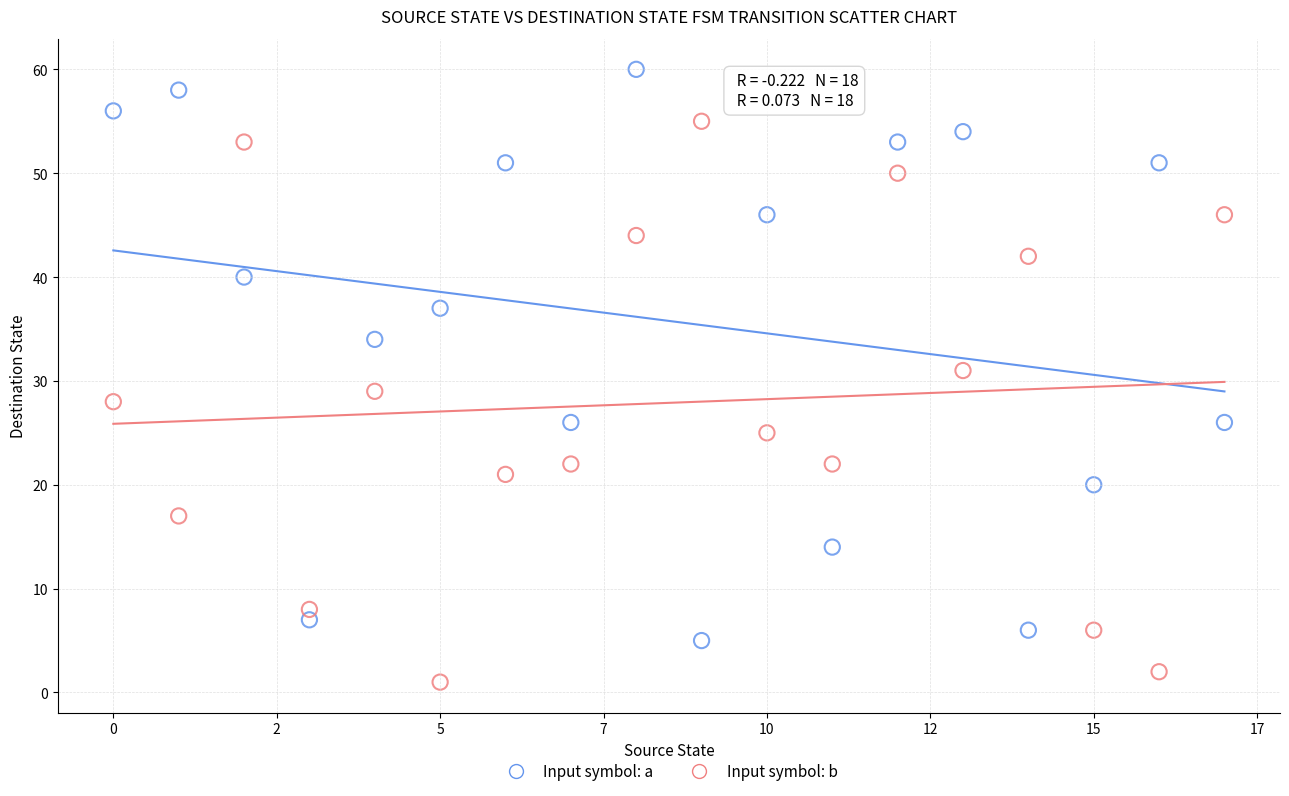

In the Input symbol: a series, what Y value is closest to 32?

34